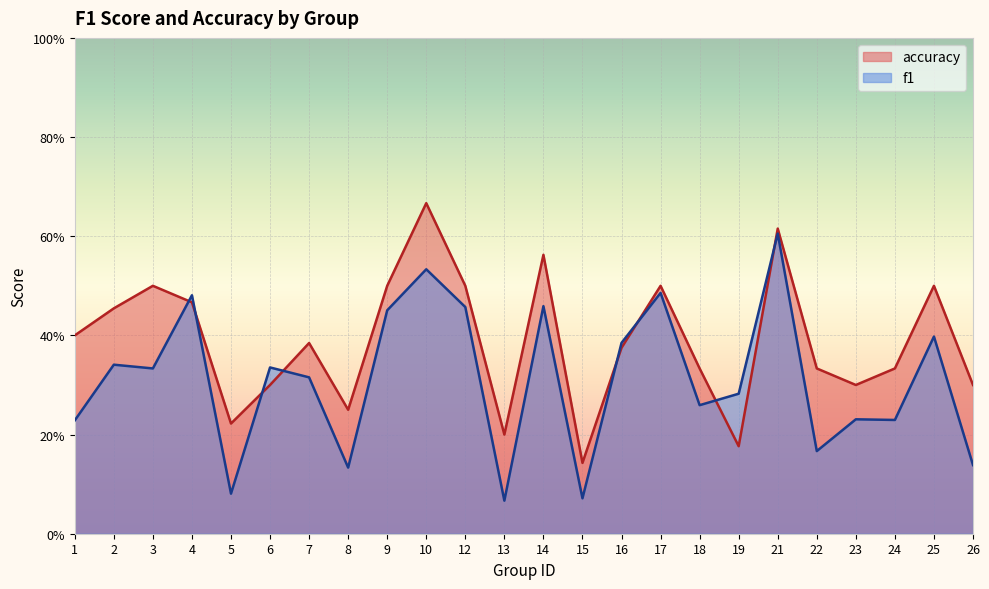

Reading right to left, list all the values displayed in this chart.

f1: 0.1	0.4	0.2	0.2	0.2	0.6	0.3	0.3	0.5	0.4	0.1	0.5	0.1	0.5	0.5	0.5	0.1	0.3	0.3	0.1	0.5	0.3	0.3	0.2
accuracy: 0.3	0.5	0.3	0.3	0.3	0.6	0.2	0.3	0.5	0.4	0.1	0.6	0.2	0.5	0.7	0.5	0.2	0.4	0.3	0.2	0.5	0.5	0.5	0.4